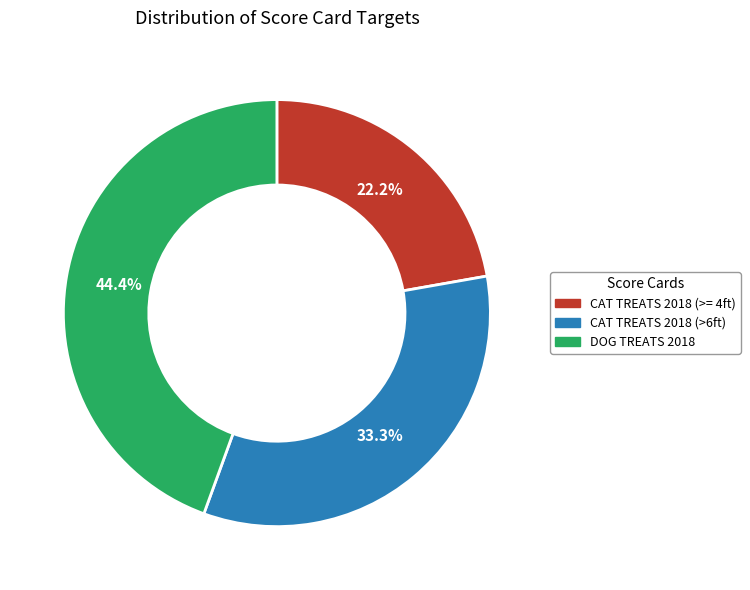

How many segments does this pie chart have?

3